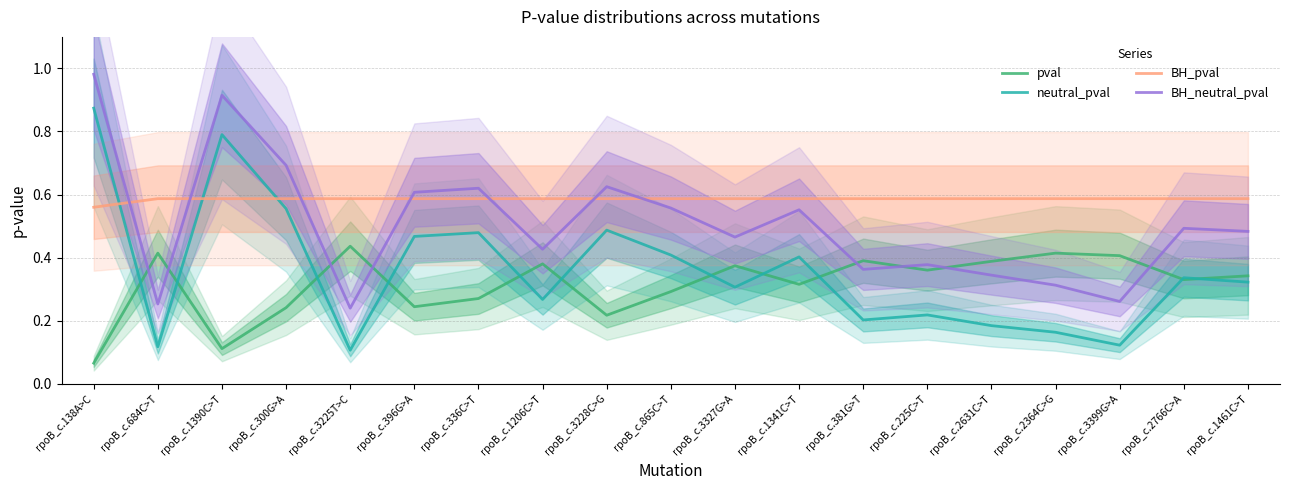

Which series has the largest range (max minus min)?

neutral_pval